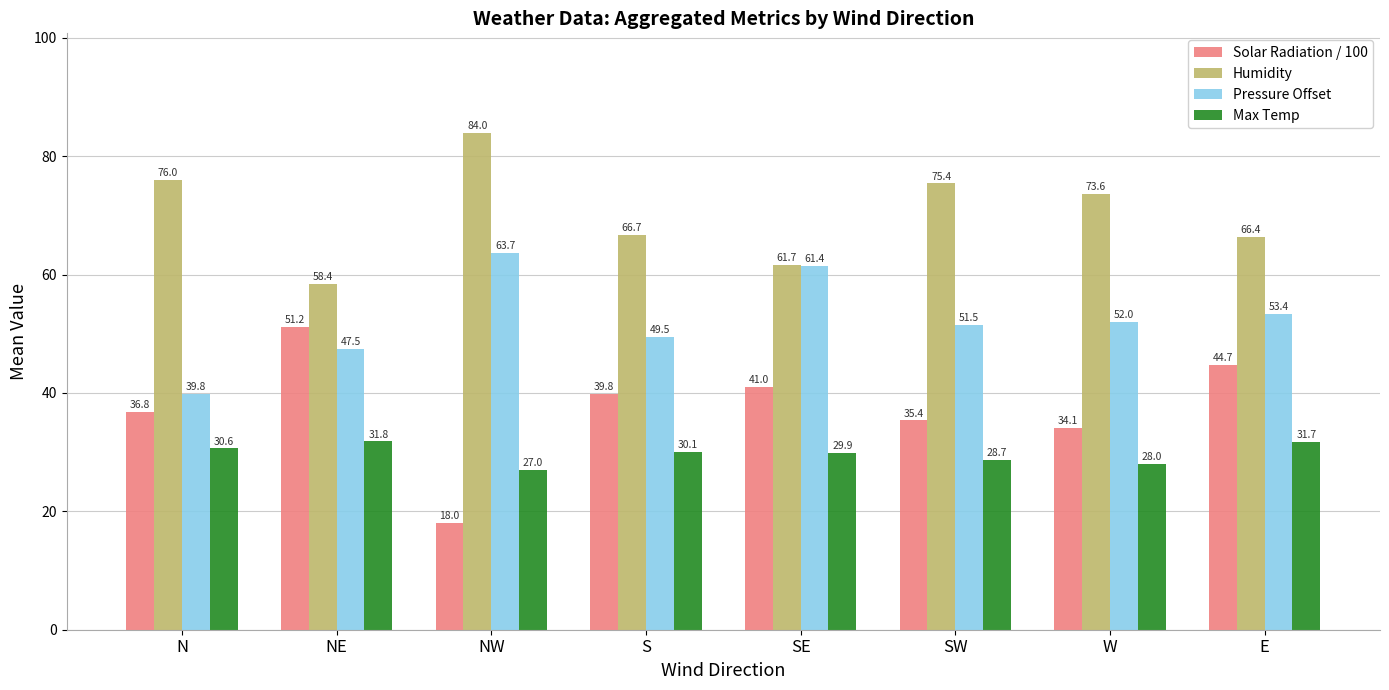

Between SW and E, which series saw the biggest shift?

Solar Radiation / 100